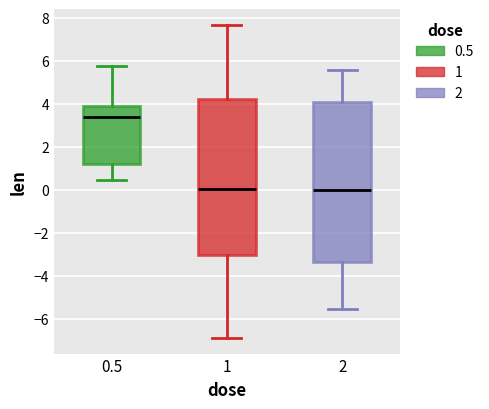

Reading left to right, read every box against the y-axis: the position of its median line, the range the box covers, and the ends of its whiskers. The values are not printed on the chart, so give them approximately, as read against the axis.

0.5: median 3.4, box 1.2 to 4.0, whiskers 0.4 to 5.8
1: median 0.0, box -3.0 to 4.2, whiskers -6.8 to 7.6
2: median 0.0, box -3.4 to 4.2, whiskers -5.6 to 5.6